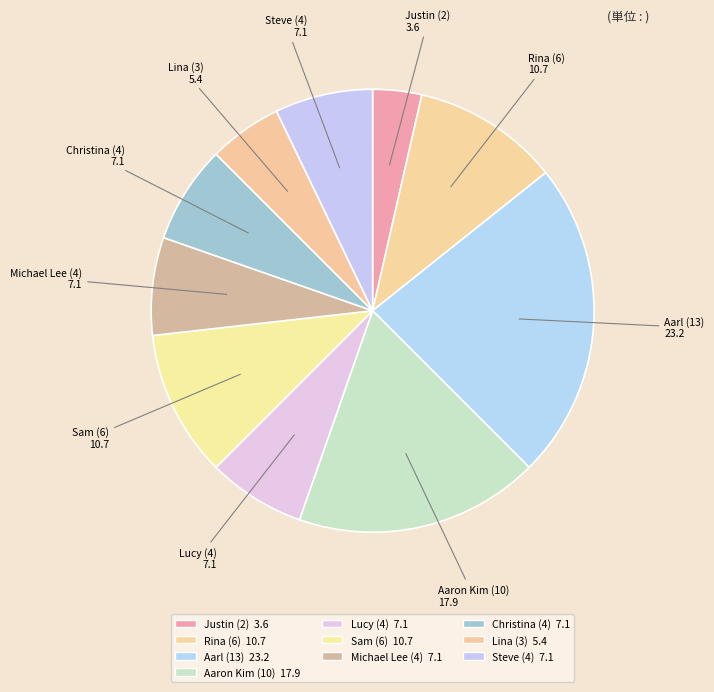

Count the number of slices in the pie.

10